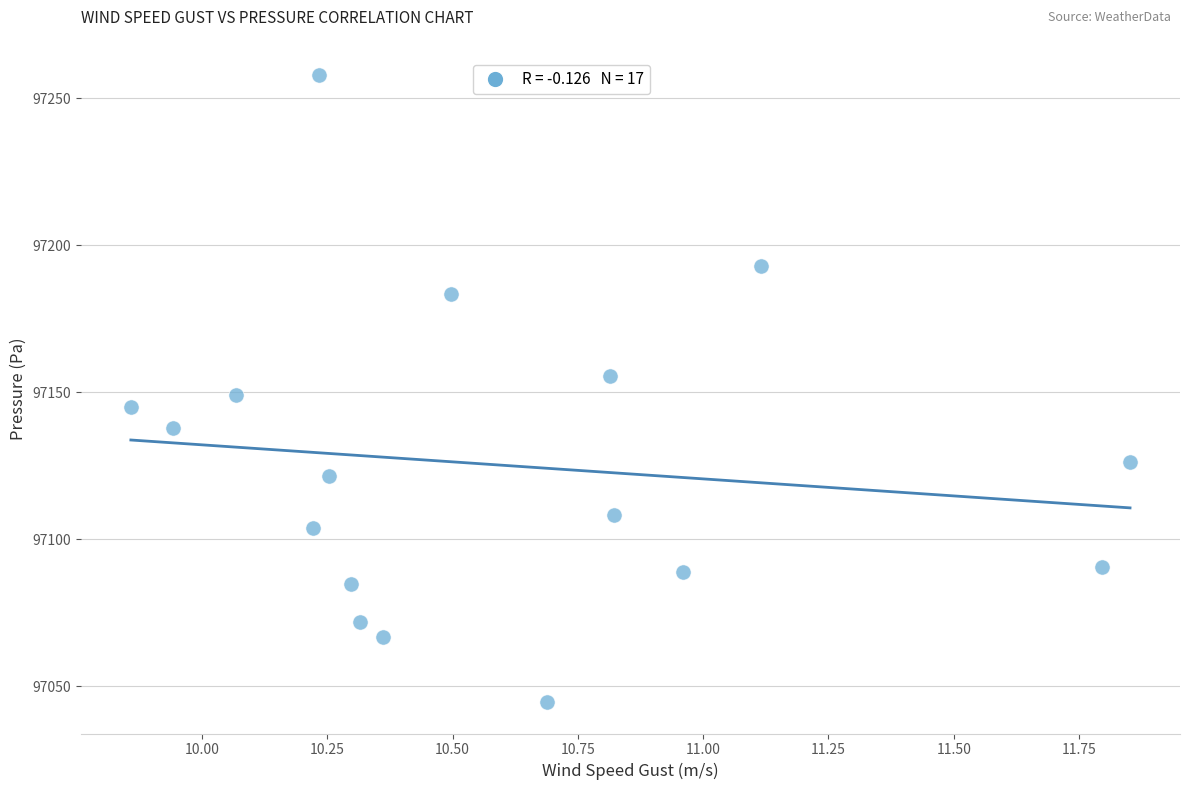

What is the range of Y values (max minus min)?

213.4